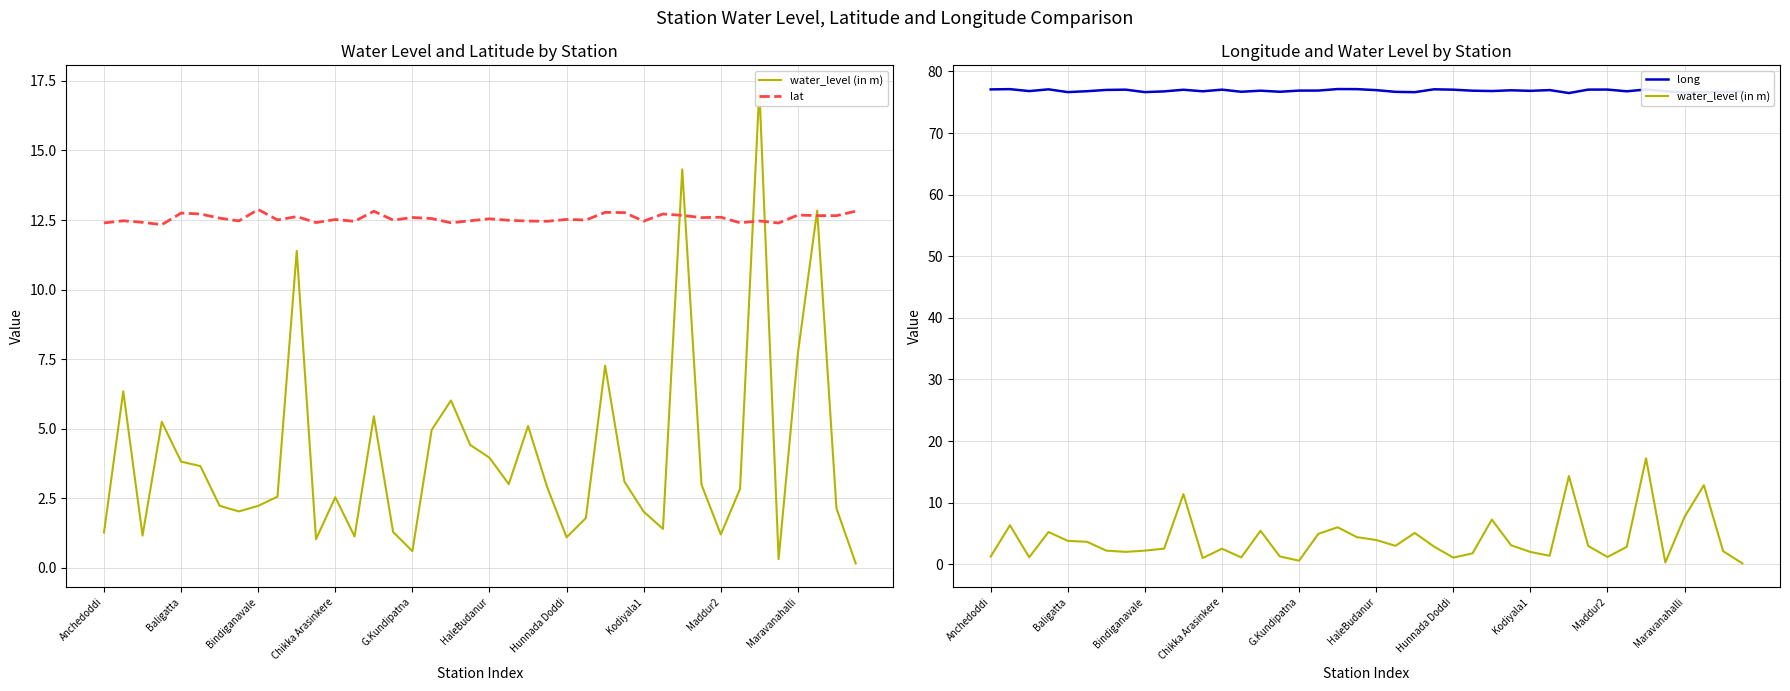

True or false: long and water_level (in m) intersect in this chart.

False